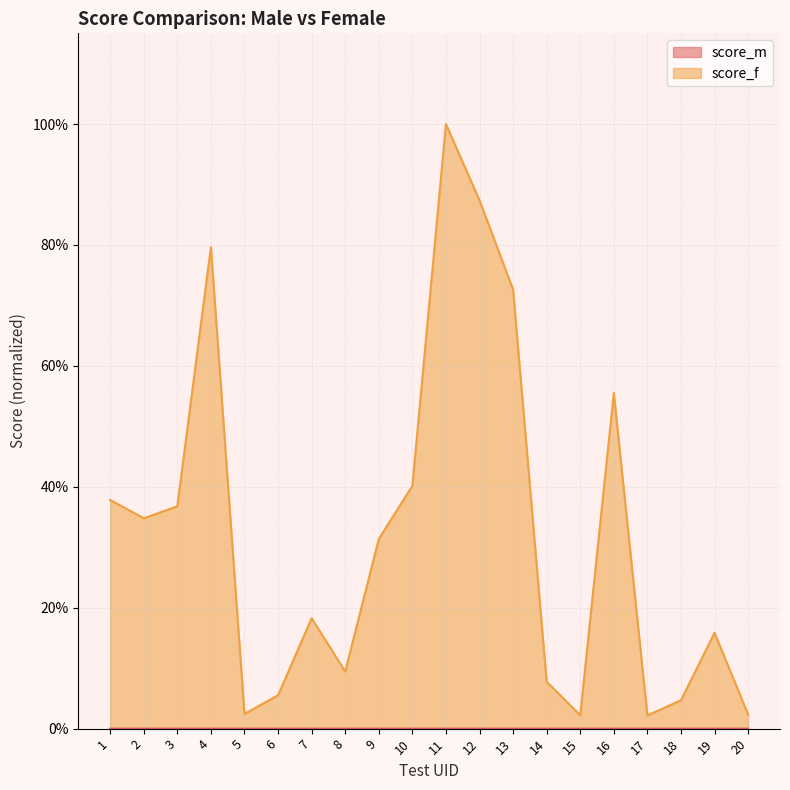

Where is the data nearest to the value 0?

17